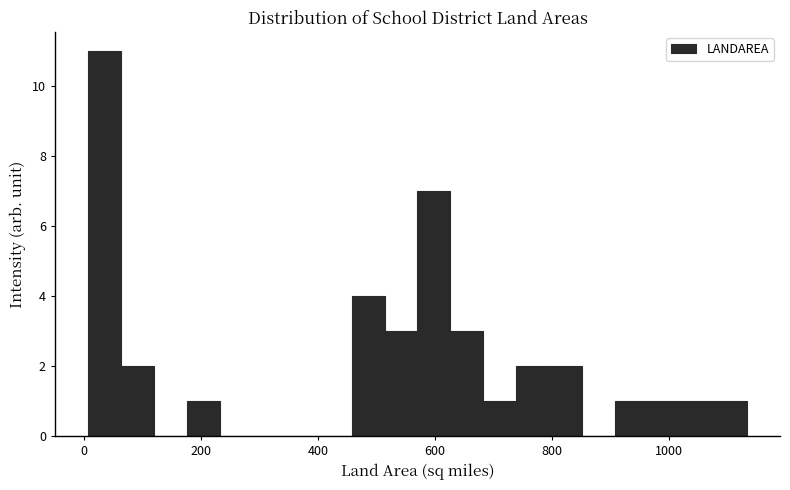

Around what value on the x-axis is the tallest bar? Give the approximate position of its centre, as read against the axis.

40